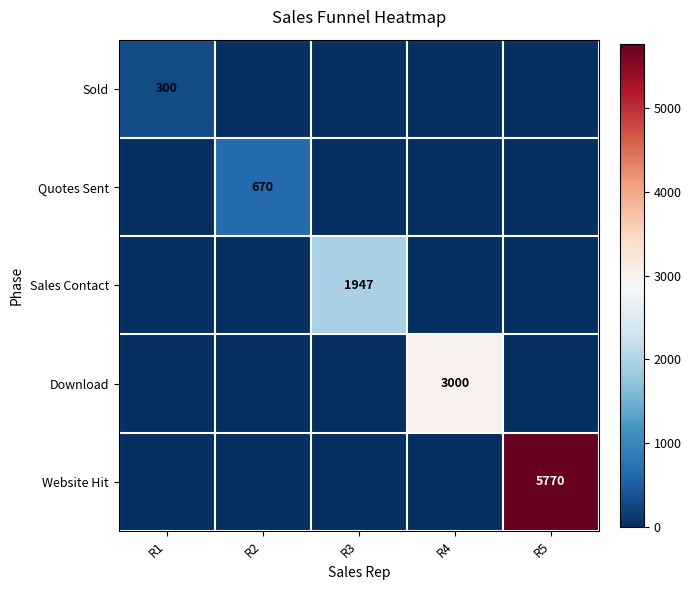

Is it true that Quotes Sent equals 670 at R2?

True